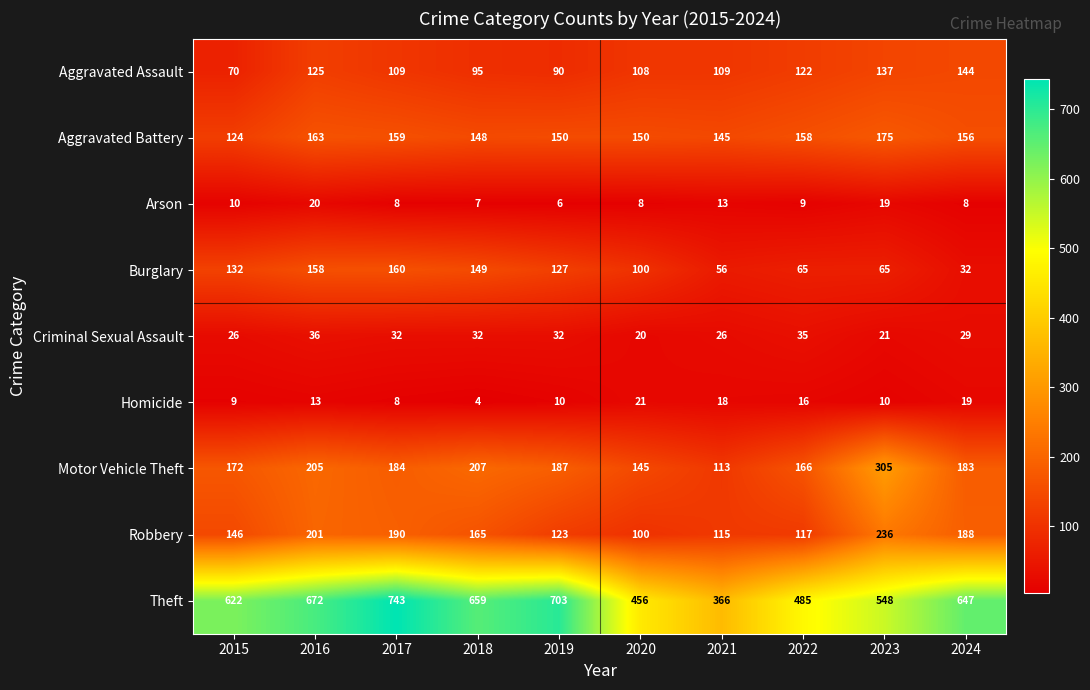

Which series has the largest total across all categories?

Theft